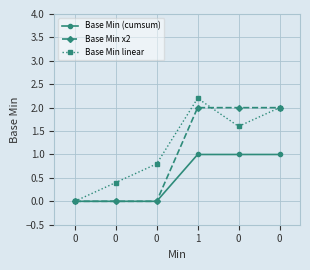

True or false: Base Min x2 and Base Min linear intersect in this chart.

True